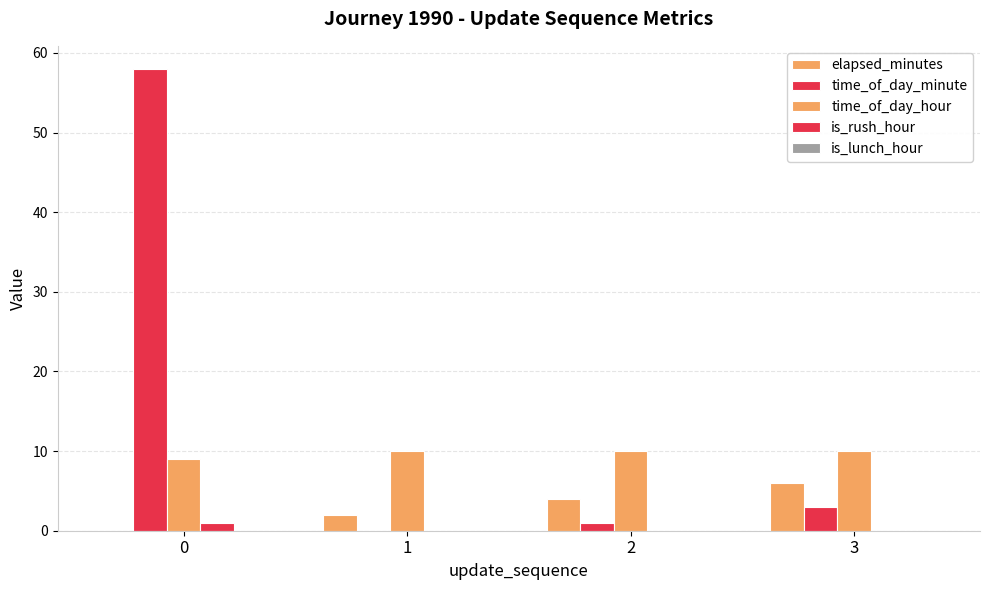

How many groups of bars are there?

4